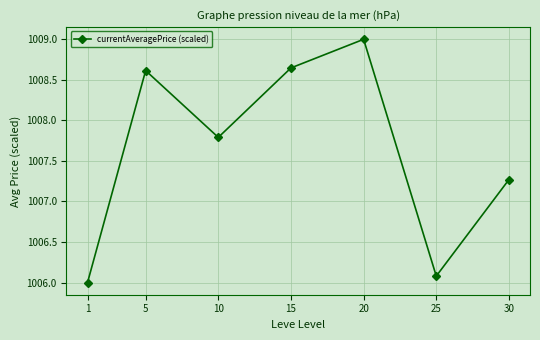

True or false: there are more than 2 points higher than both neighbors.

False